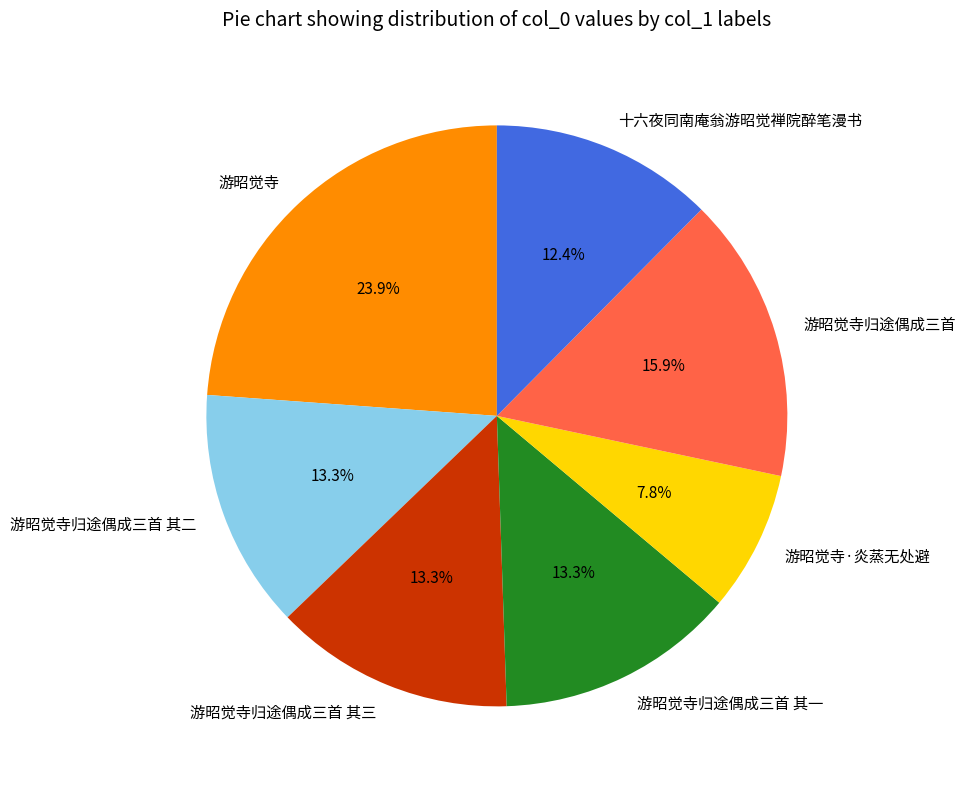

Between 游昭觉寺归途偶成三首 其二 and 游昭觉寺·炎蒸无处避, which is larger?

游昭觉寺归途偶成三首 其二